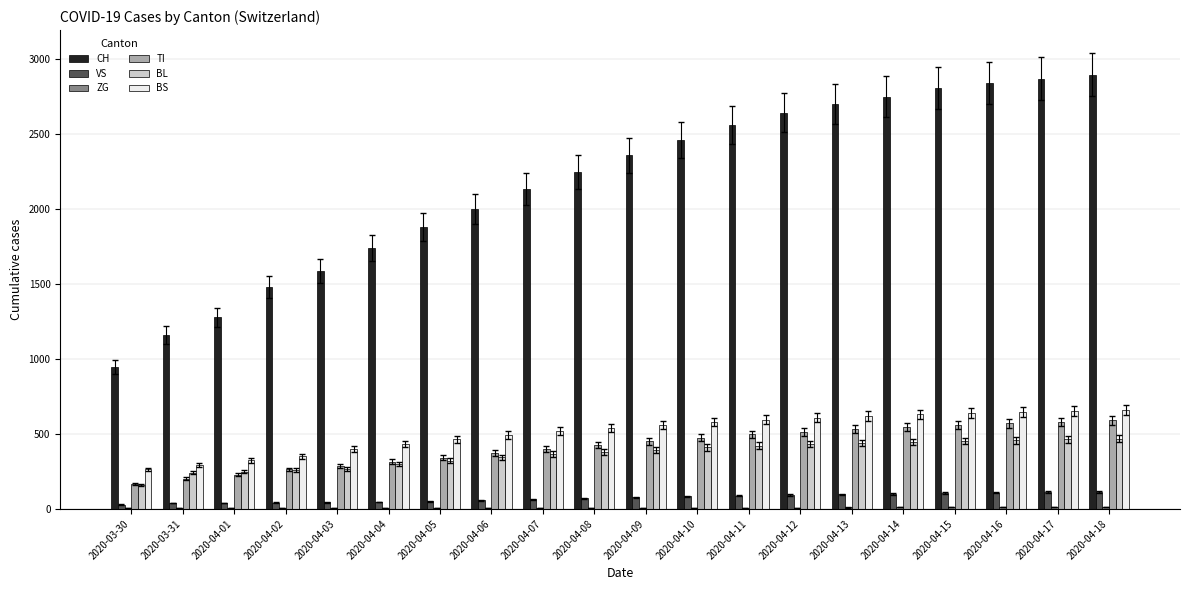

Are the bars horizontal?

No